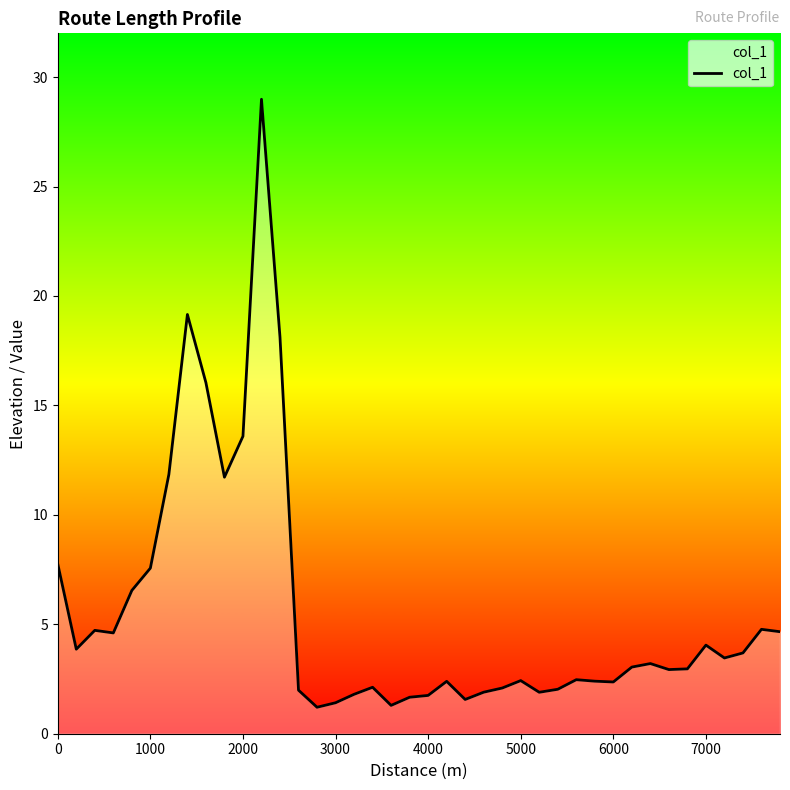

What is the difference between the maximum and minimum values?

27.8